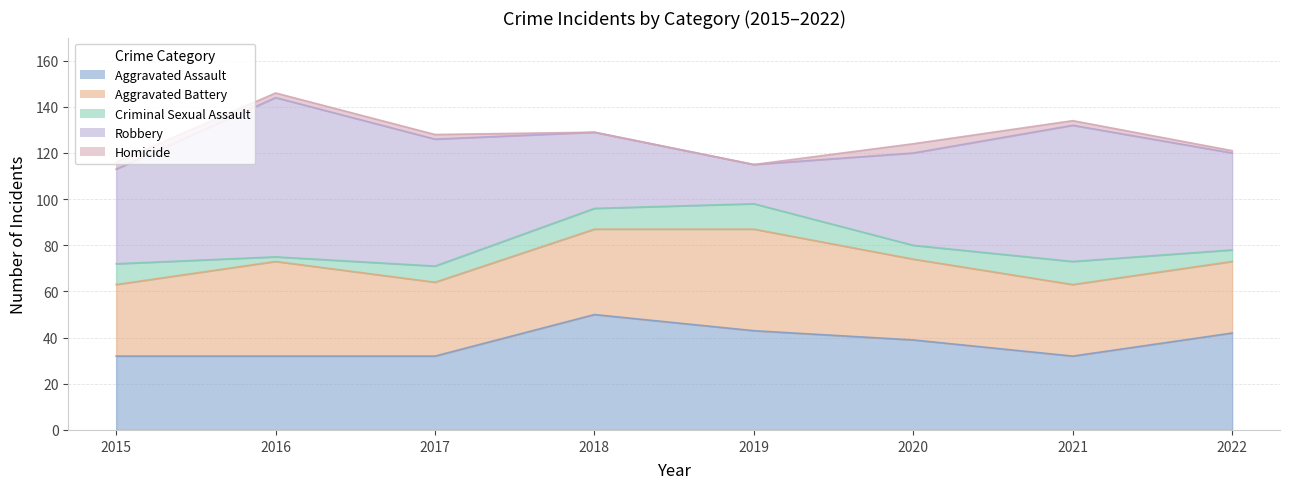

At how many categories does at least one series exceed 33?

8